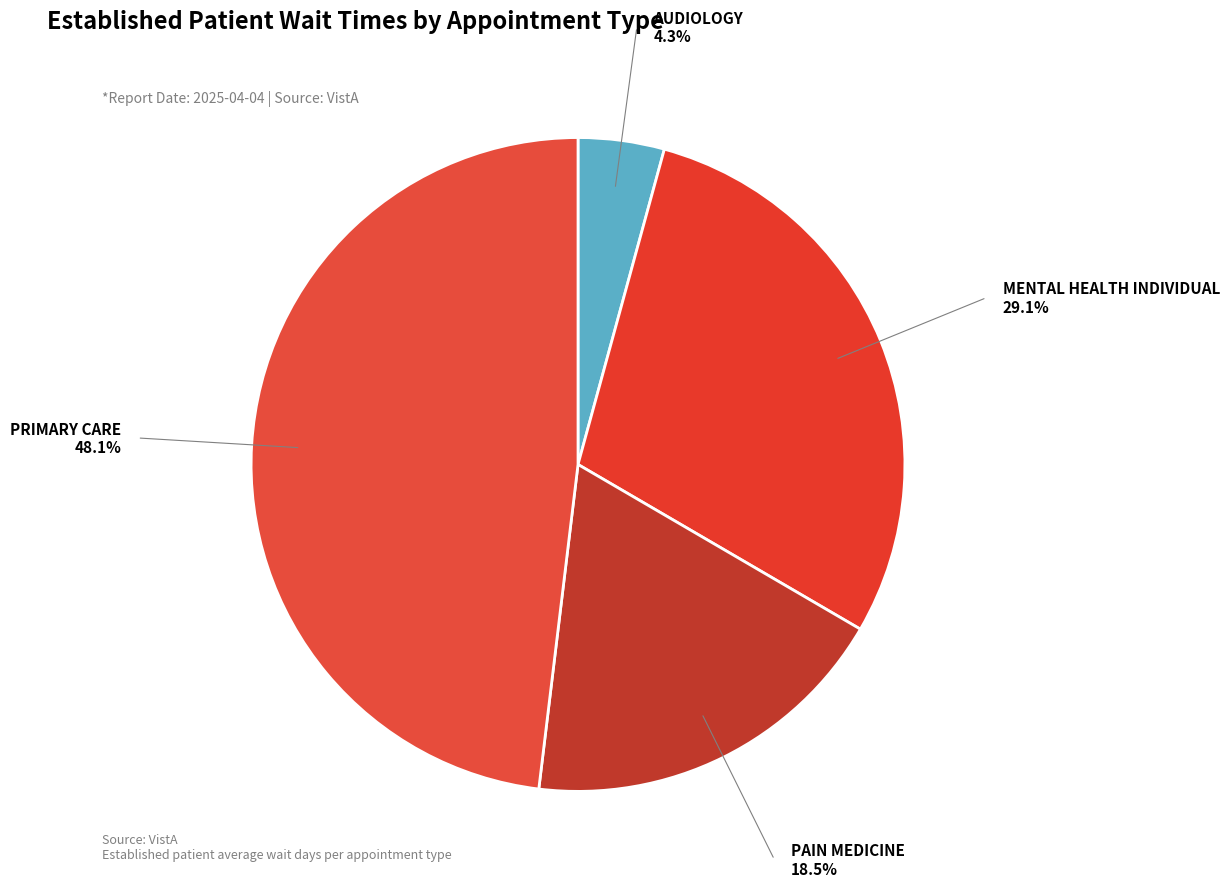

Count the number of slices in the pie.

4